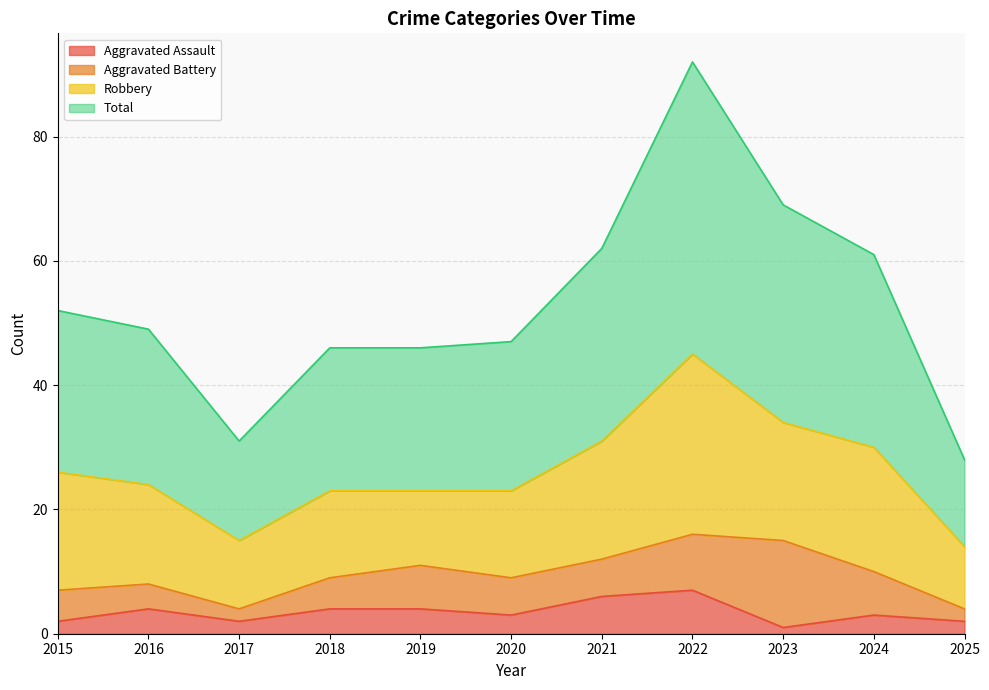

What is the difference between the highest and lowest values at 2015?

50